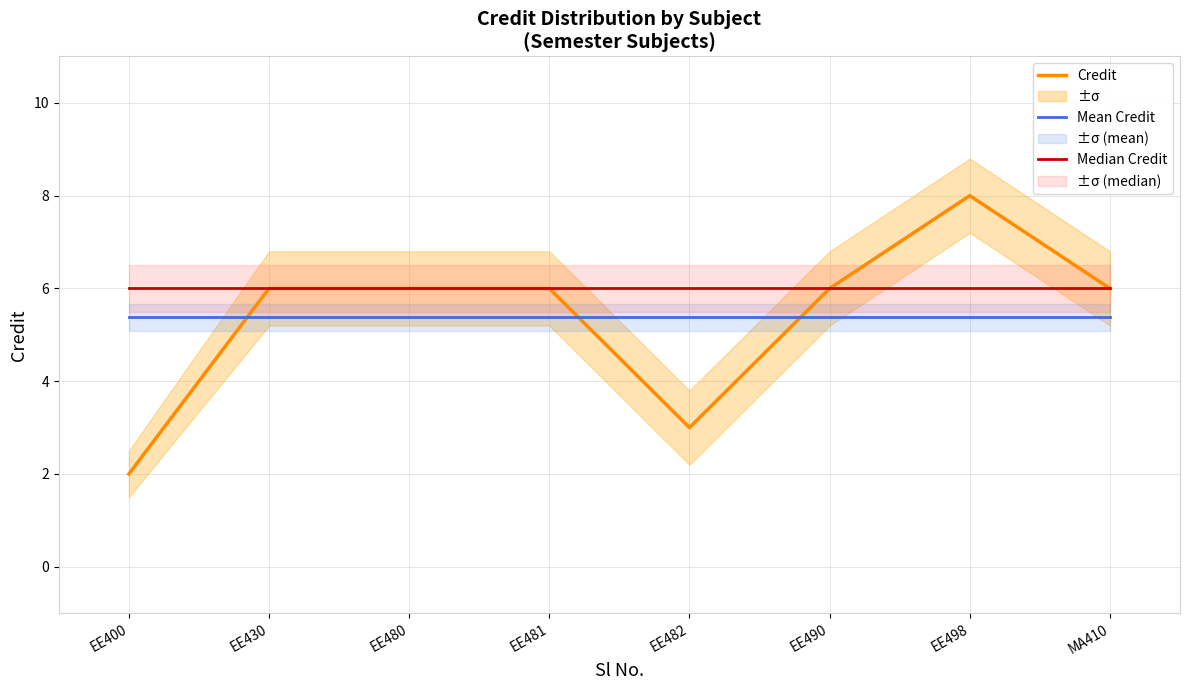

How many categories are shown in the chart?

8